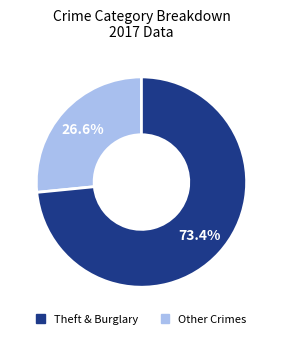

Is there any slice that represents more than half of the pie?

Yes